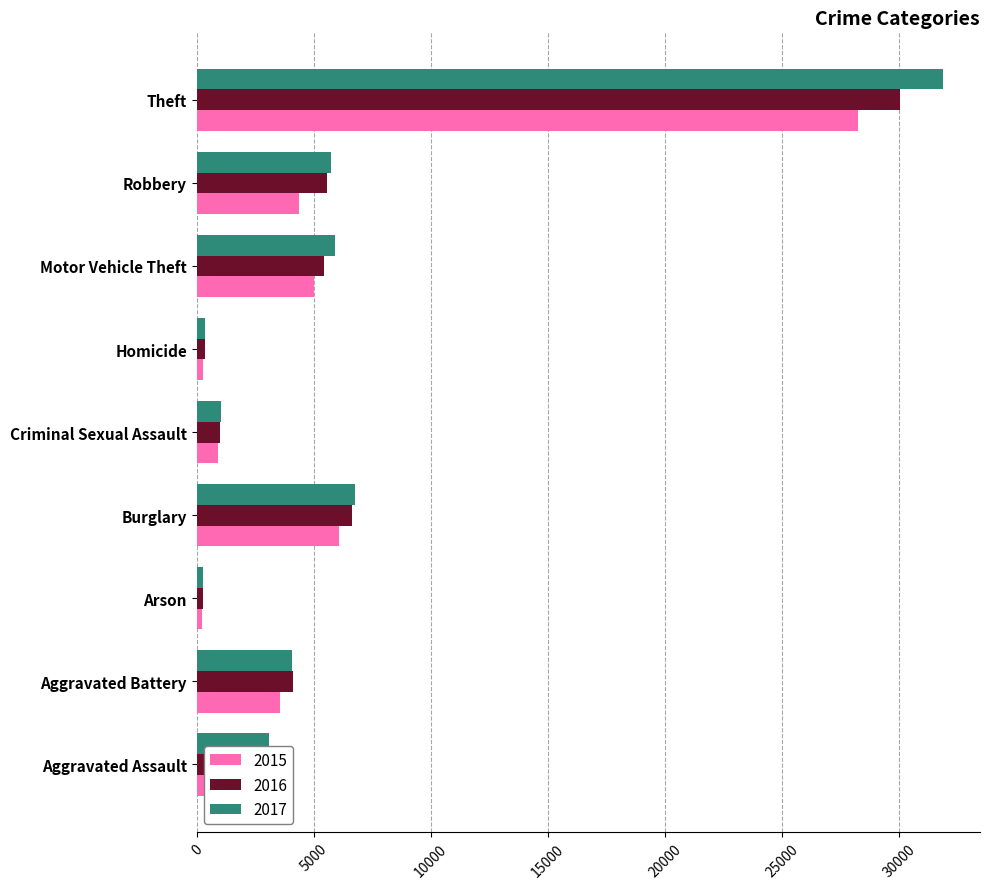

Is the value of 2015 at Aggravated Assault greater than the value of 2016 at Criminal Sexual Assault?

Yes